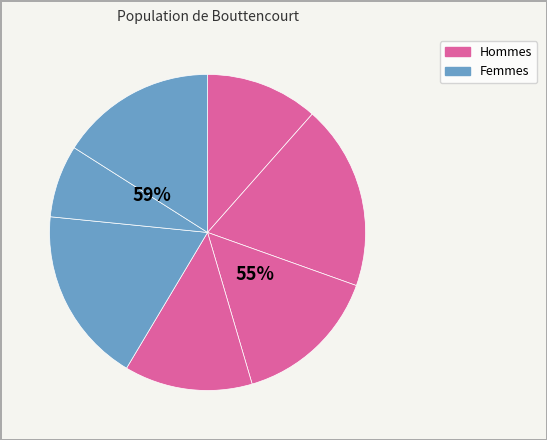

True or false: B54 accounts for 8% of the total.

False